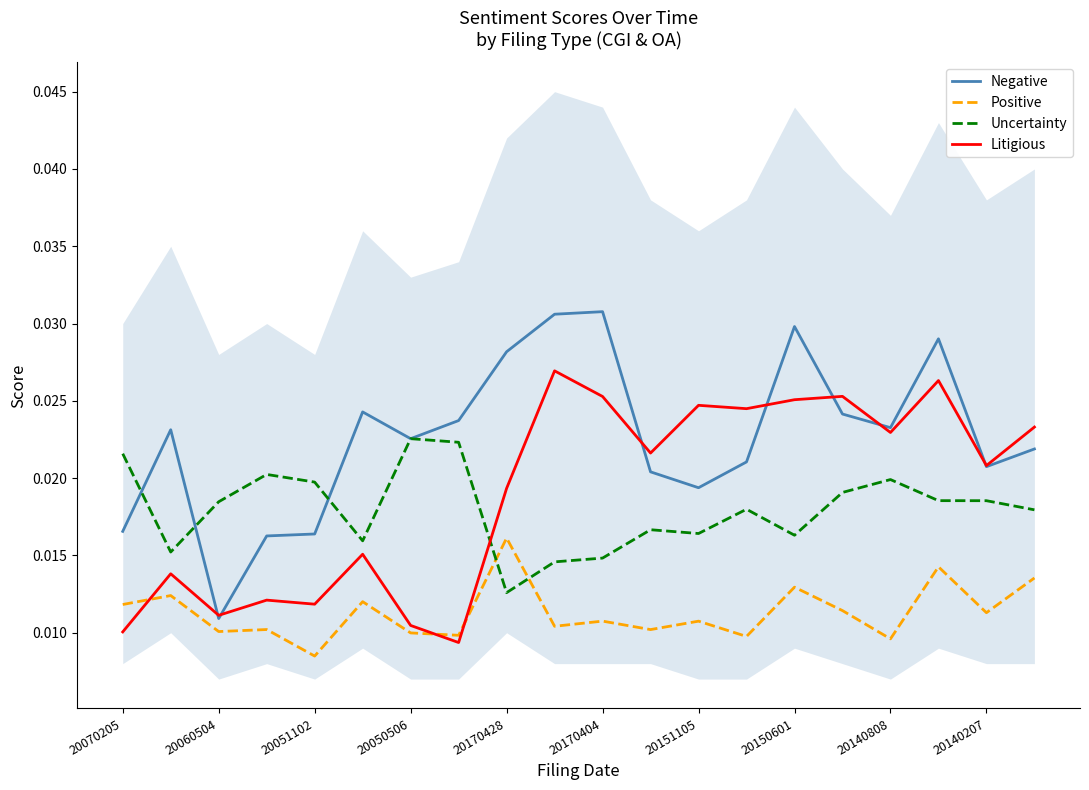

Does the chart have visible grid lines?

No